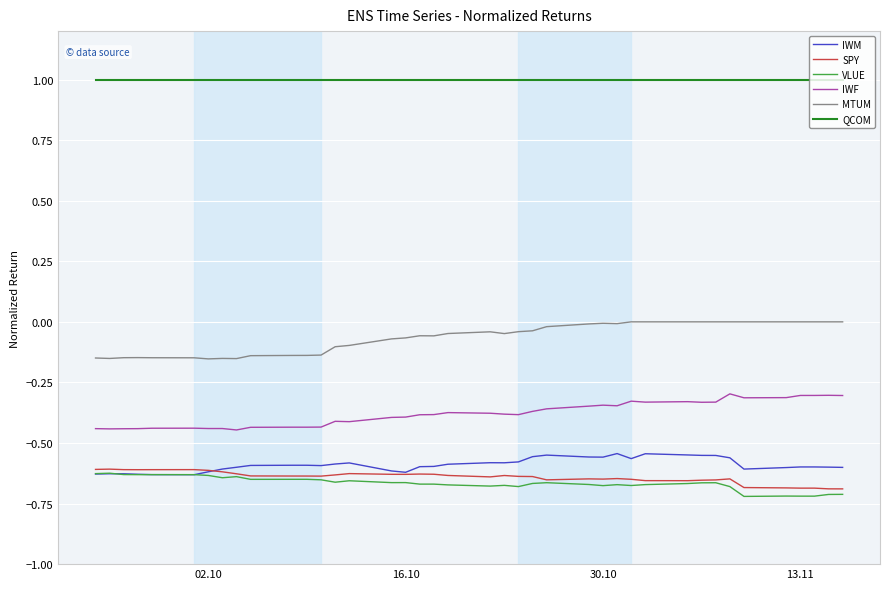

At how many categories does at least one series exceed 0?

40